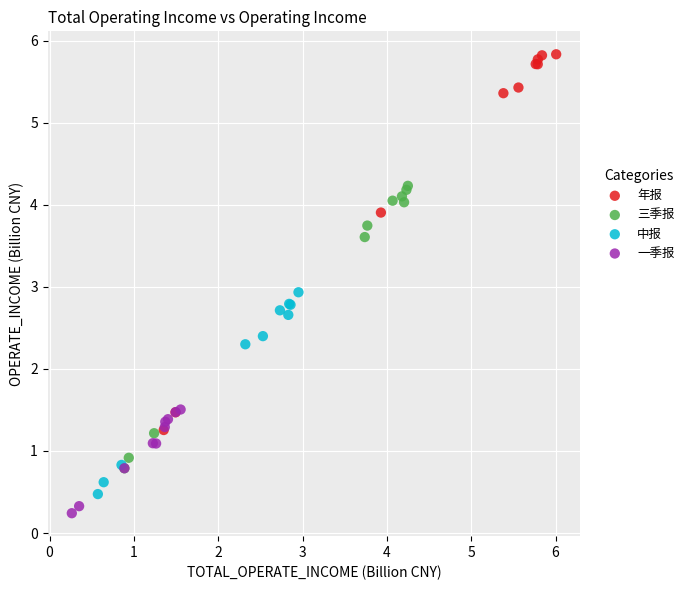

Which series has the widest spread of Y values?

年报